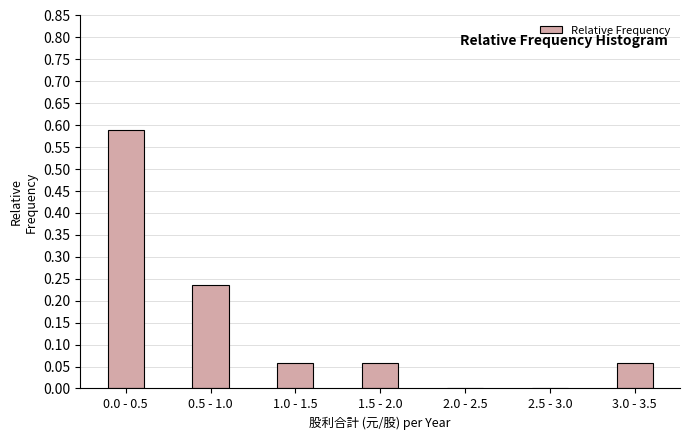

Which has a higher value, 2.0 - 2.5 or 0.0 - 0.5?

0.0 - 0.5